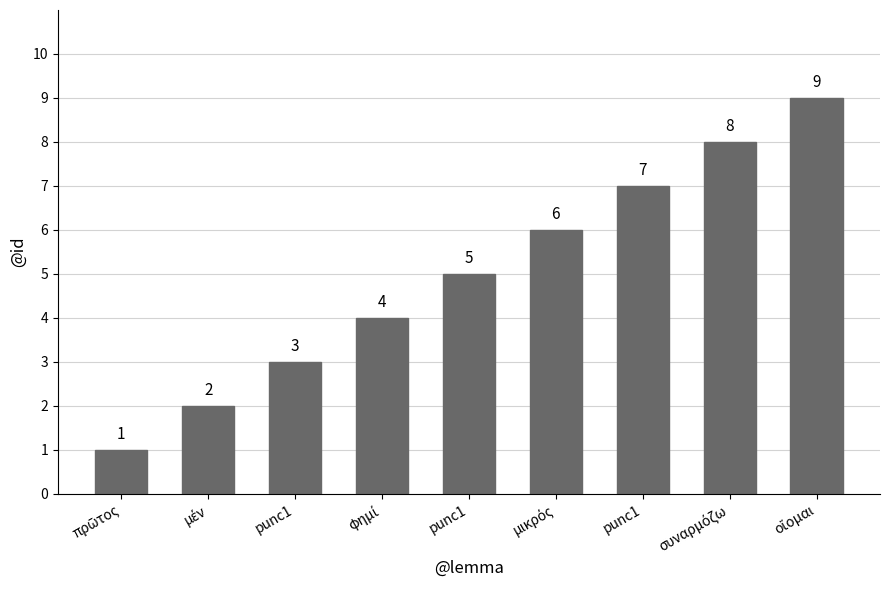

What is the approximate value at punc1?

3